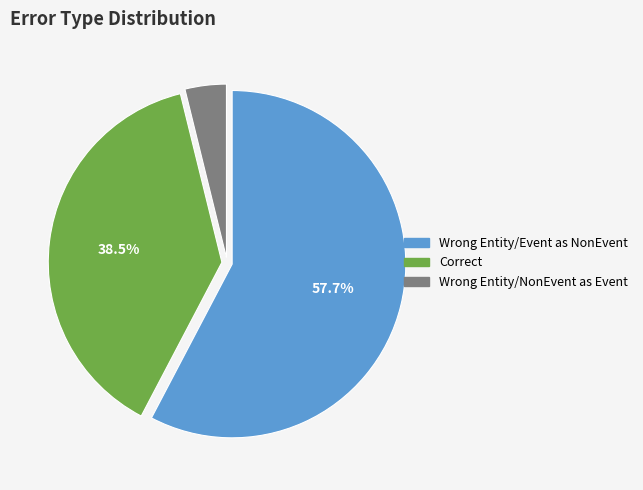

How many segments does this pie chart have?

3